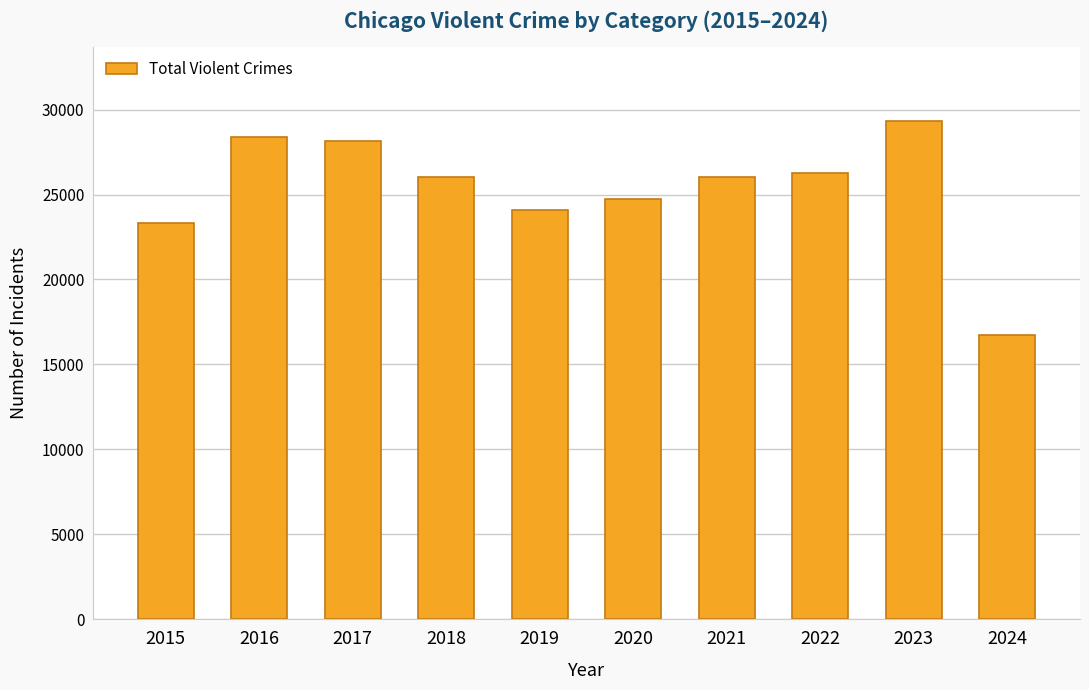

What is the difference between the values at 2015 and 2016?

5060